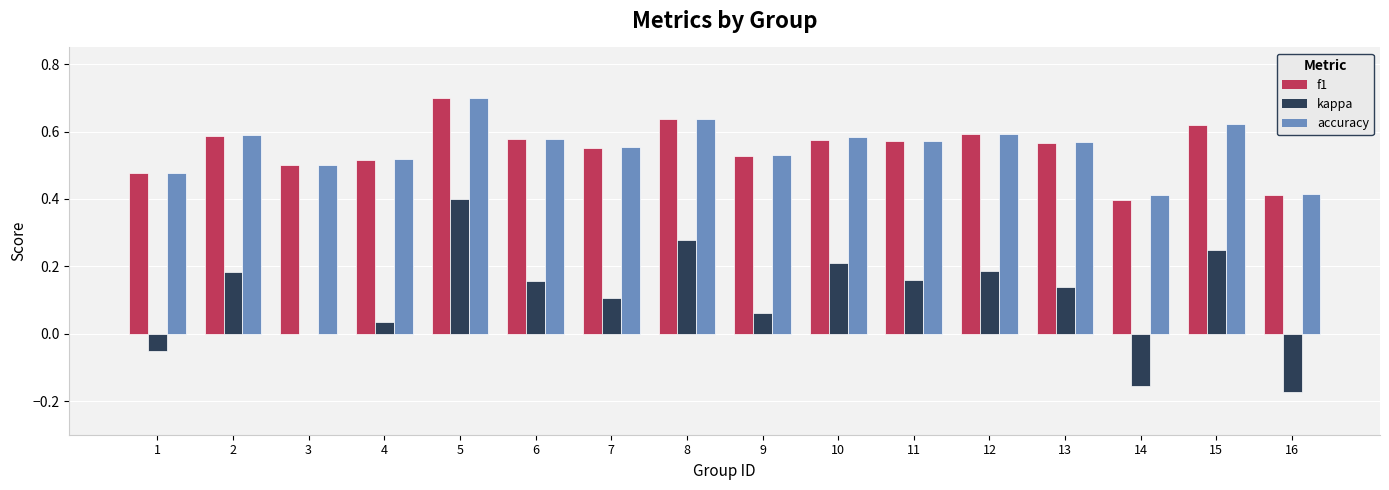

What is the total value across all series at 5?

1.8